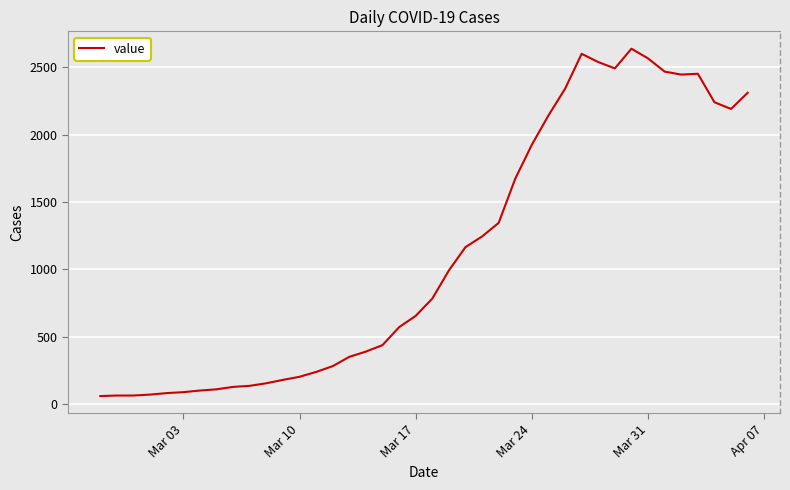

How many lines are shown in the chart?

1